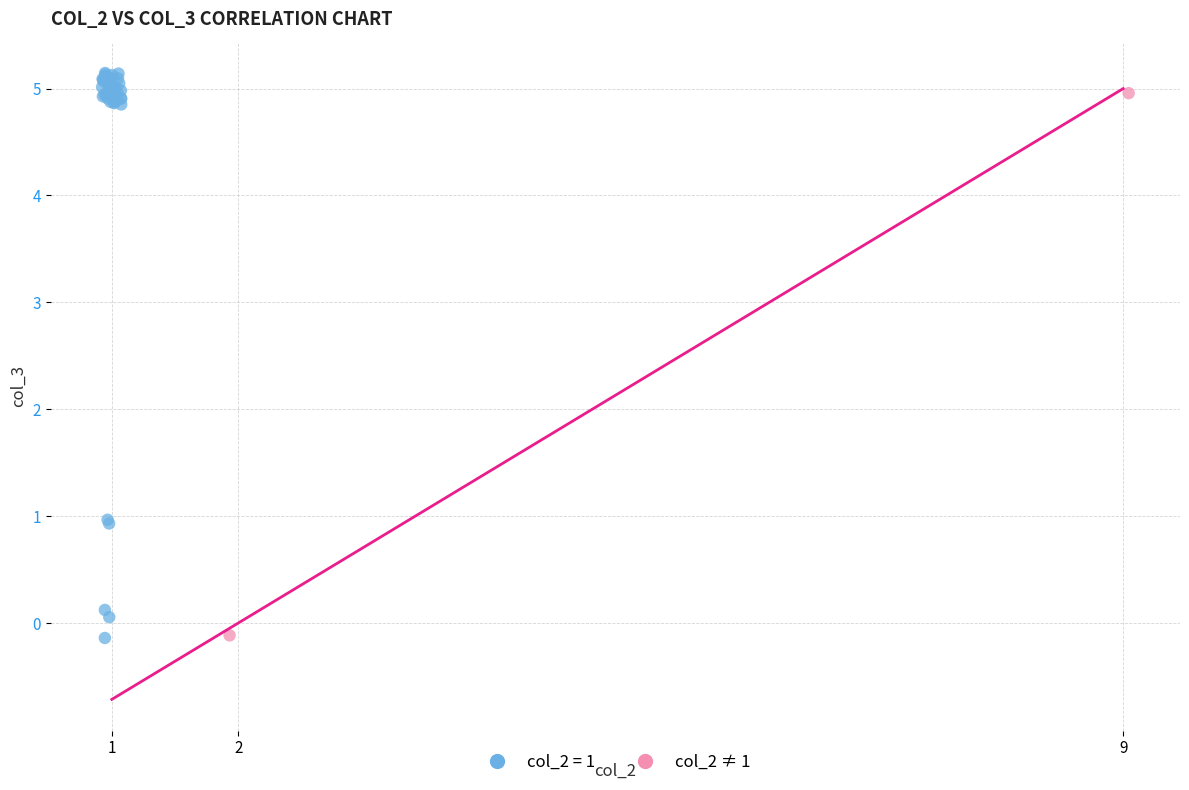

What are all the series names shown in the legend?

col_2 = 1, col_2 ≠ 1